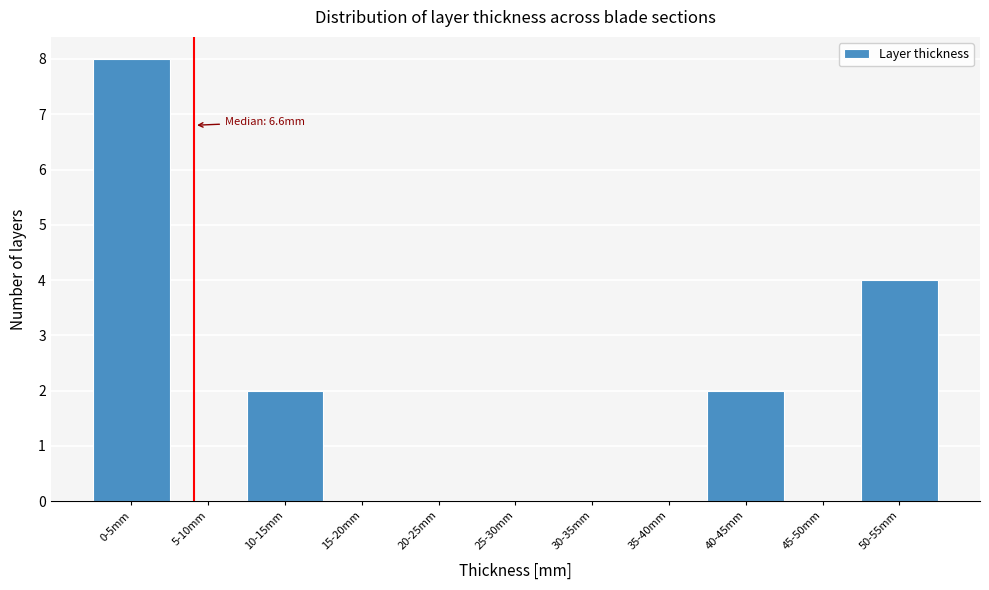

Reading left to right, list all the values displayed in this chart.

0-5mm=8	5-10mm=0	10-15mm=2	15-20mm=0	20-25mm=0	25-30mm=0	30-35mm=0	35-40mm=0	40-45mm=2	45-50mm=0	50-55mm=4